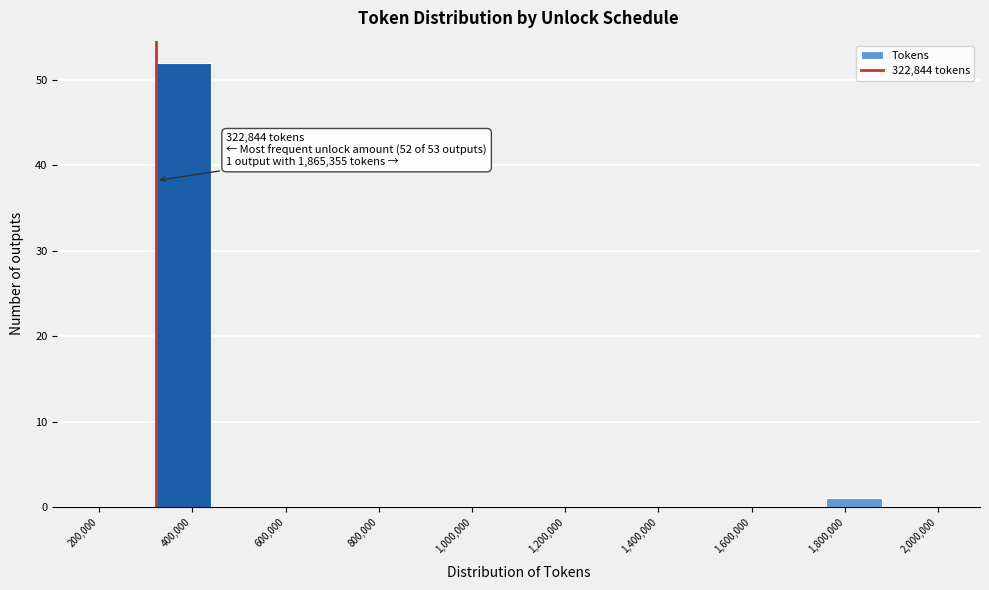

Which range on the x-axis has the tallest bar?

320000 to 440000